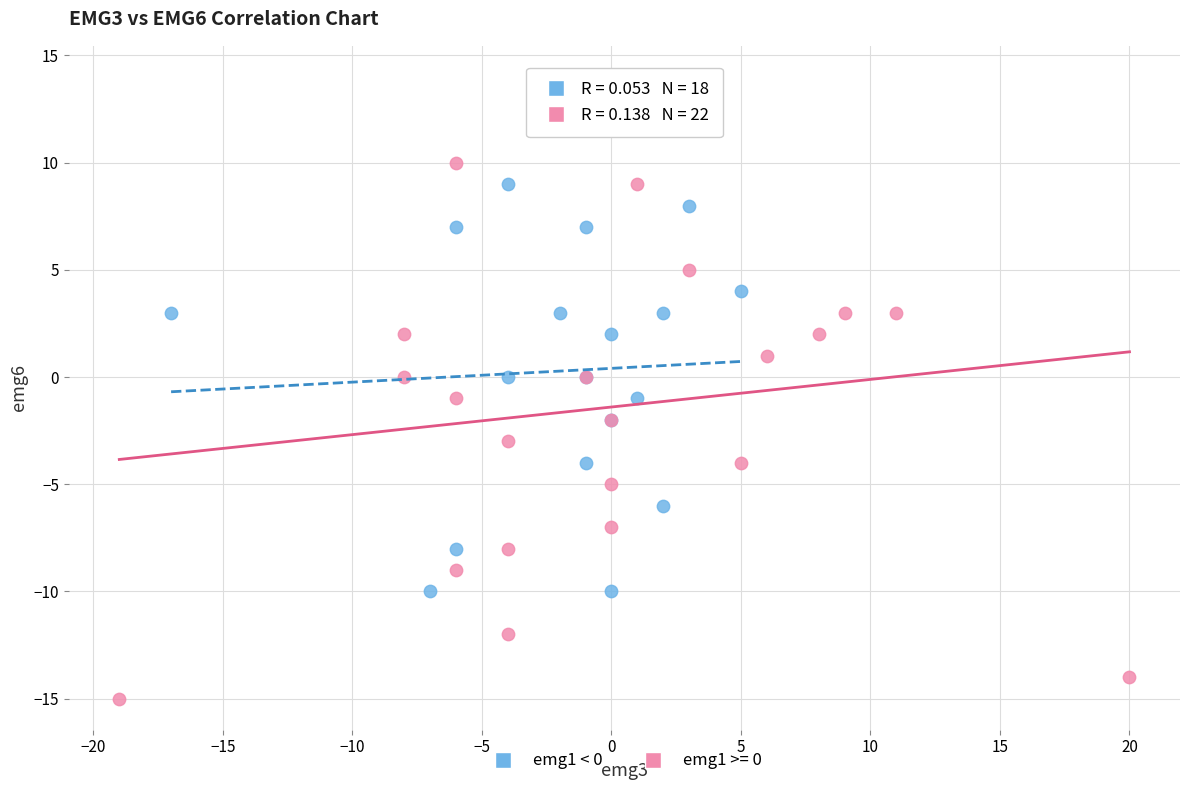

Which series has the largest Y range (max minus min)?

emg1 >= 0